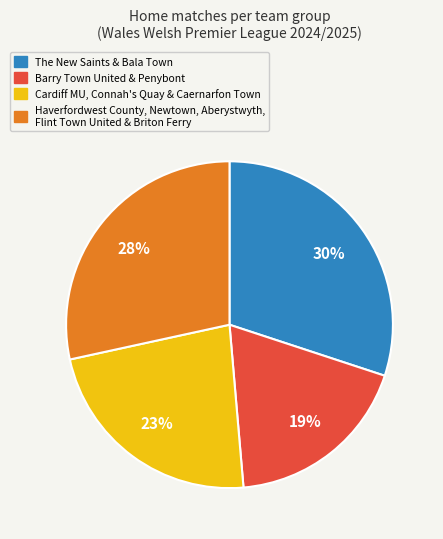

Is there any slice that represents more than half of the pie?

No